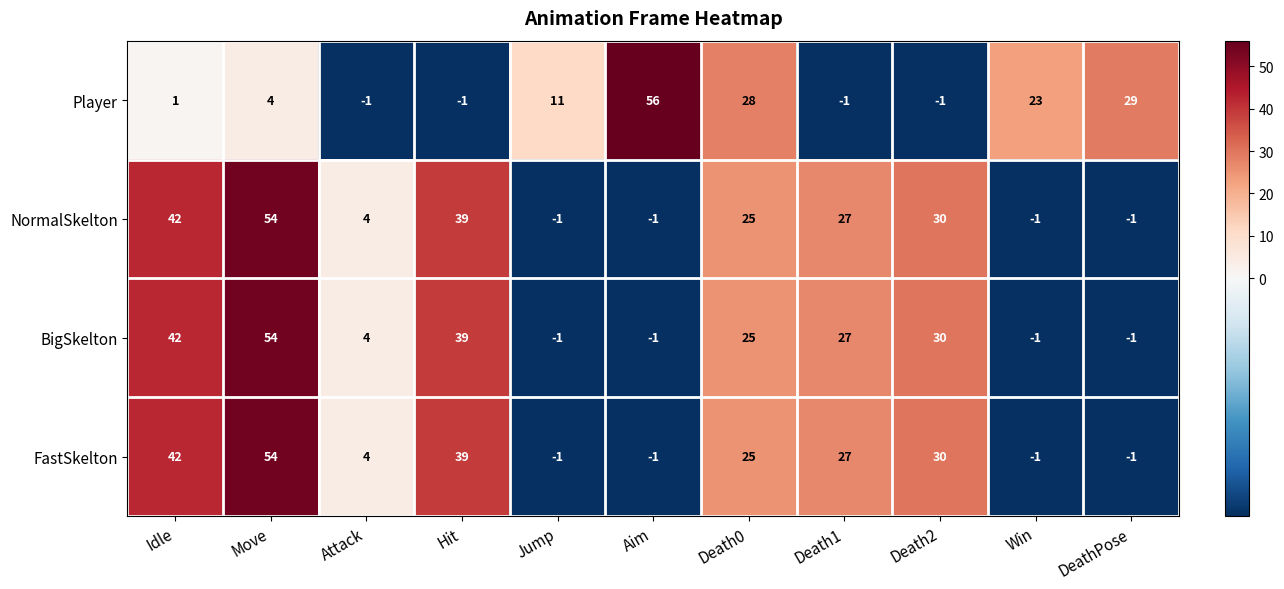

What is the difference between the maximum and minimum values in the NormalSkelton series?

55